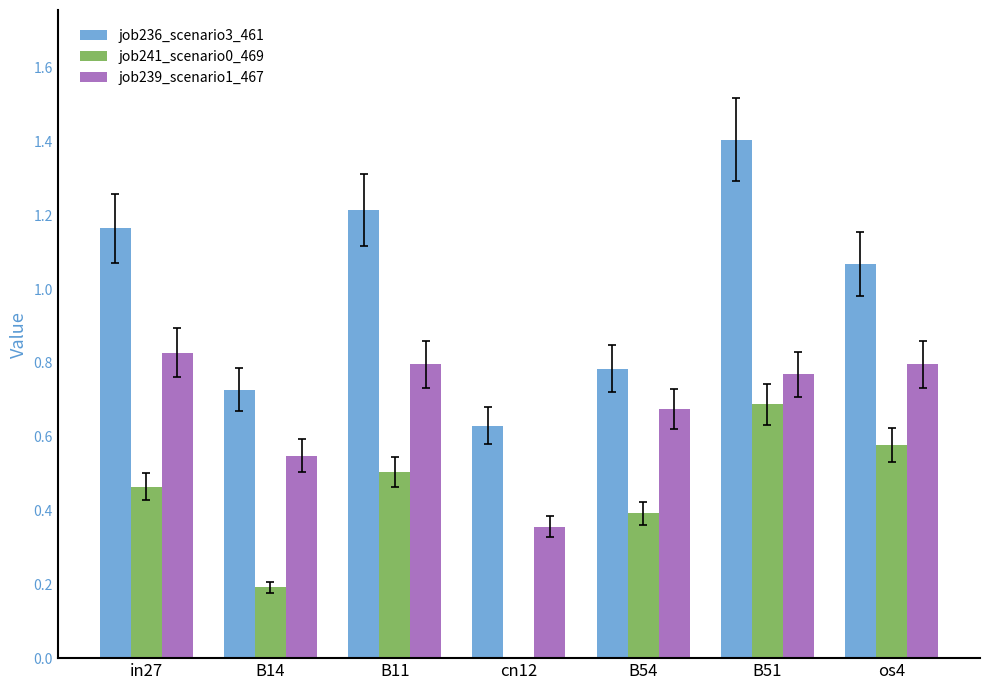

At which category is the sum across all series the highest?

B51